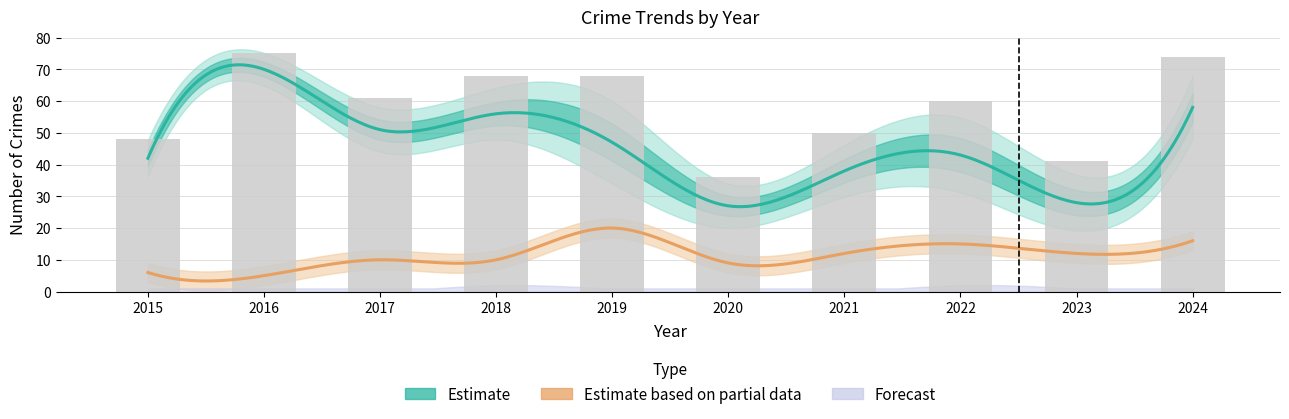

Is the value of Total at 2016 greater than the value of Aggravated Assault at 2022?

Yes